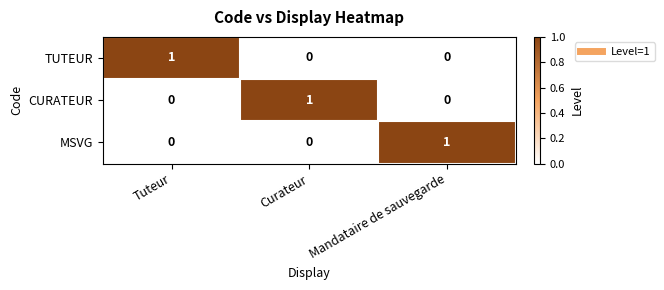

The value of MSVG at Tuteur is 0. True or false?

True